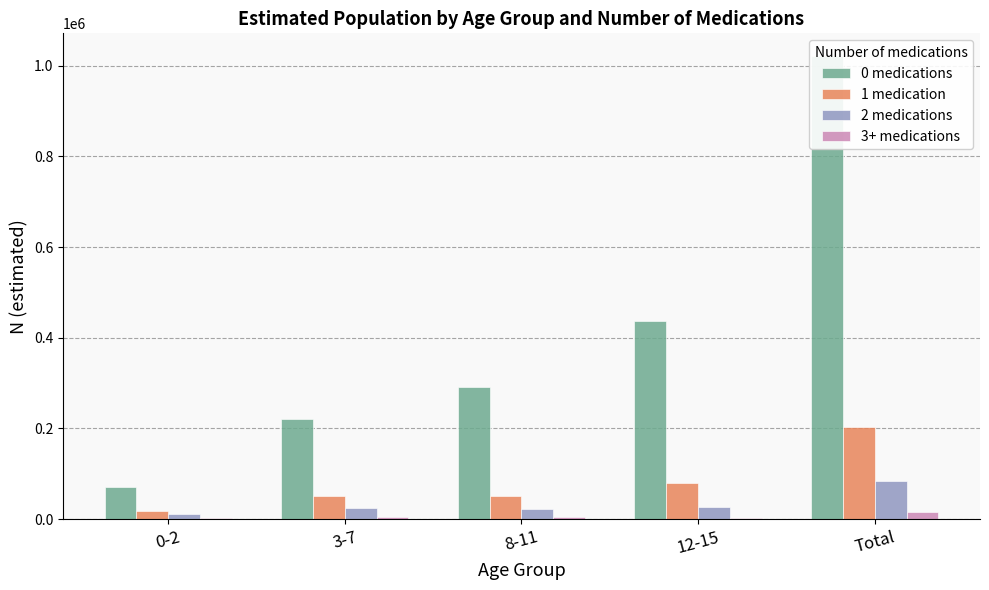

True or false: 1 medication has a value of 51920 at 3-7.

True